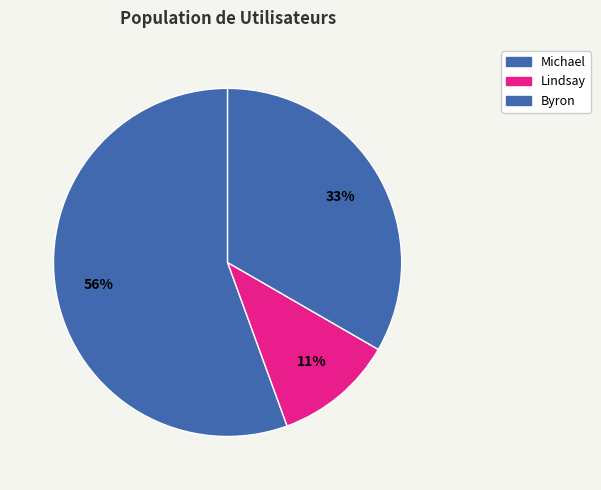

True or false: Lindsay accounts for 11% of the total.

True